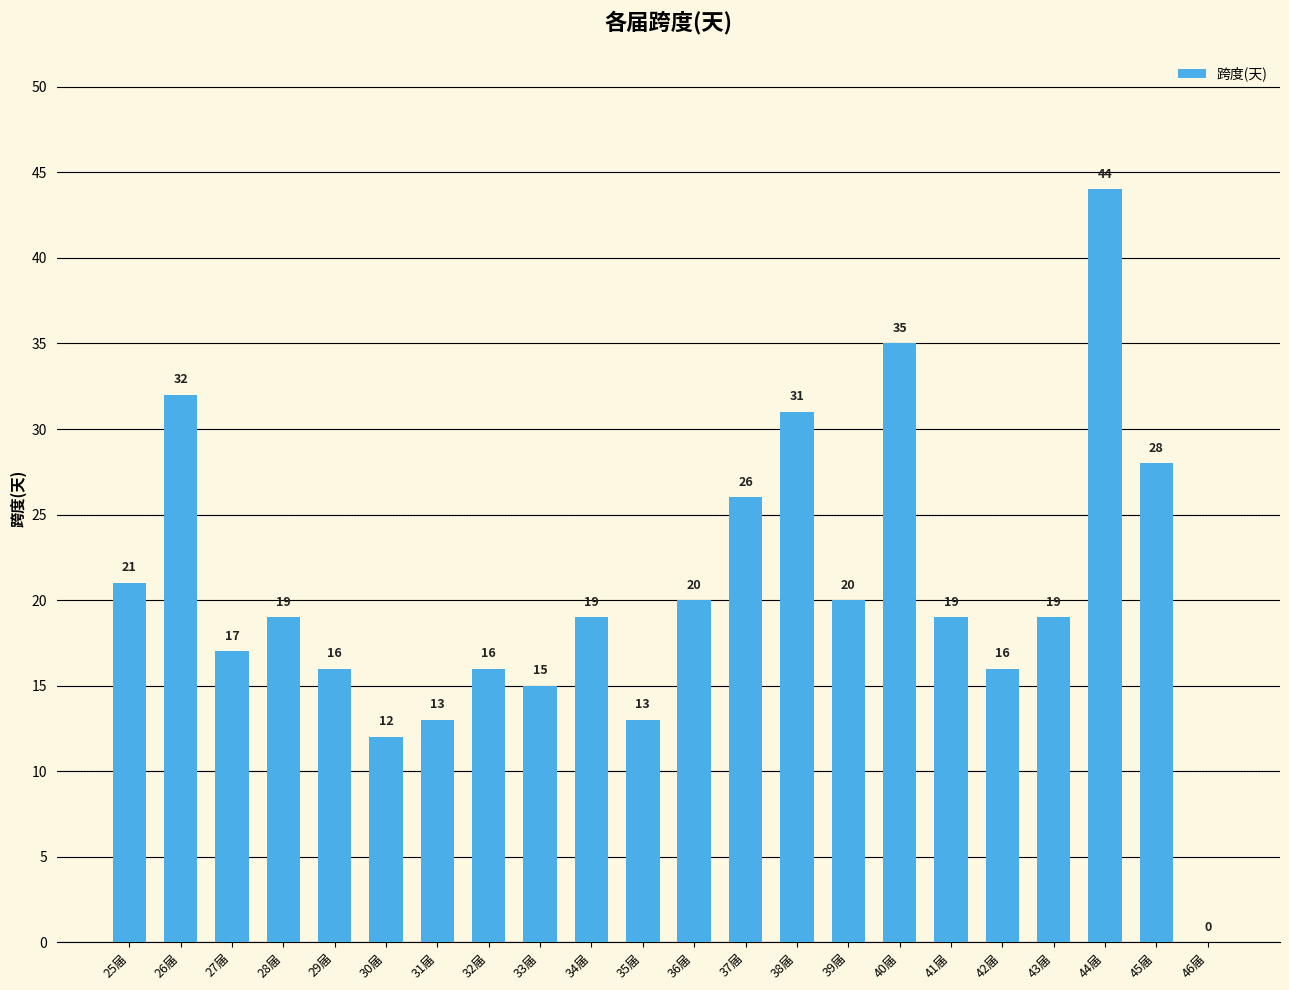

What is the sum of the values at 46届 and 28届?

19